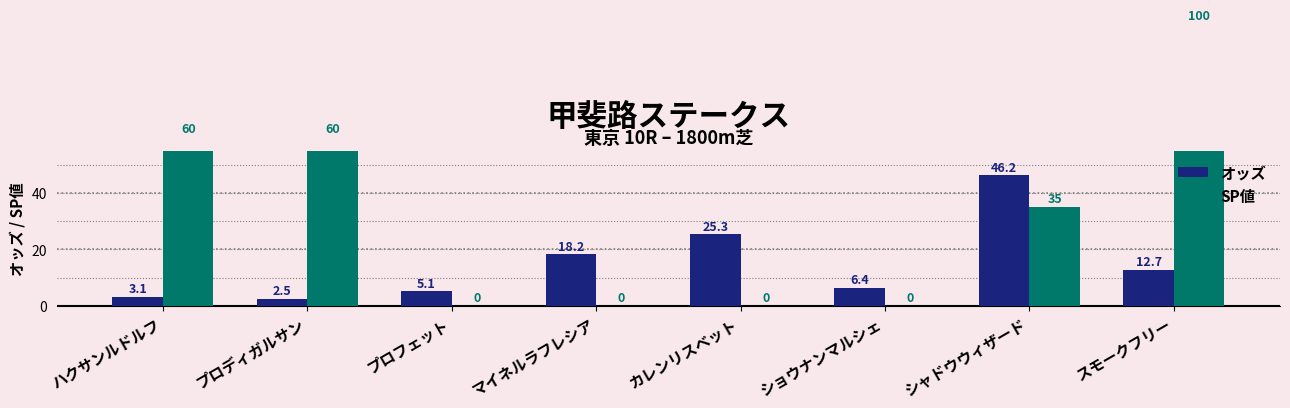

How many values in the SP値 series are below 35?

4